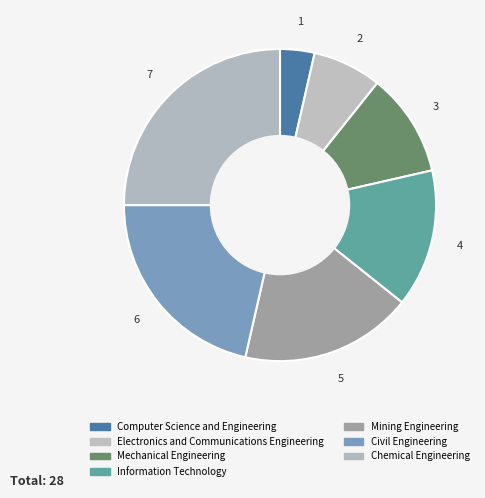

True or false: Chemical Engineering accounts for 25% of the total.

True